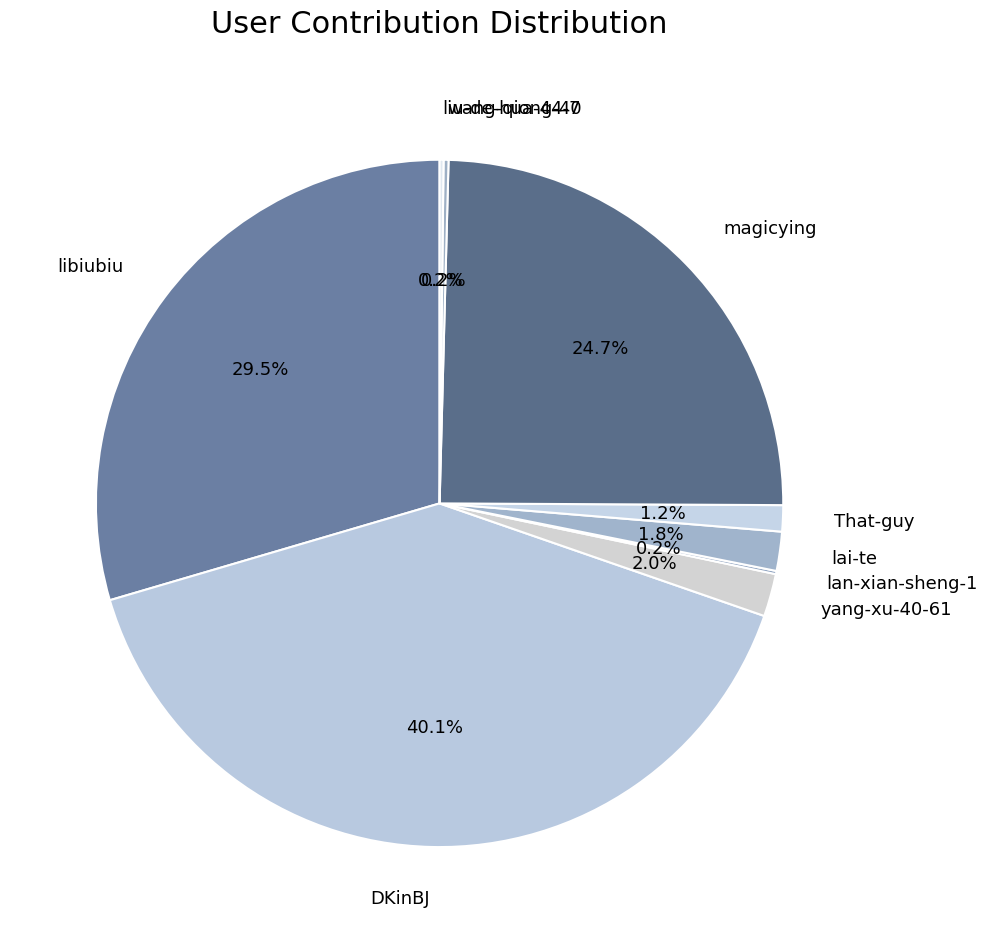

To the nearest percent, what is the difference between the largest and smallest slice percentages?

40%